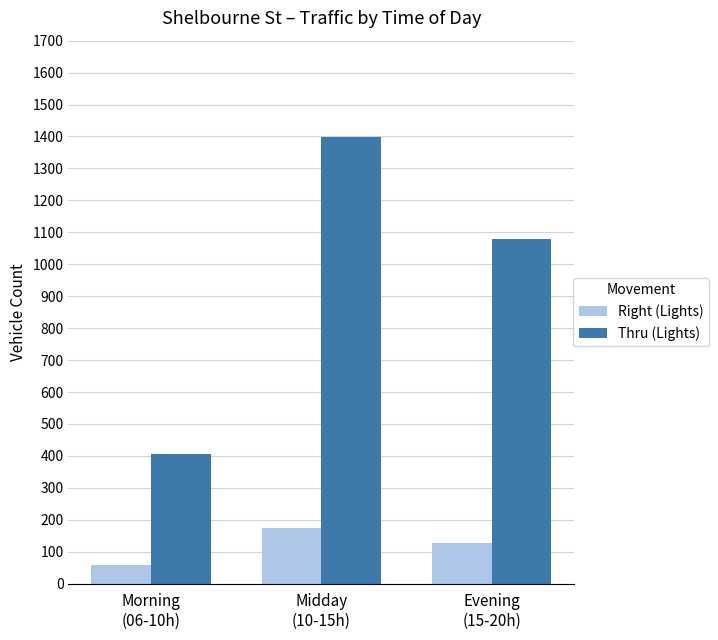

How many categories are shown in the chart?

3